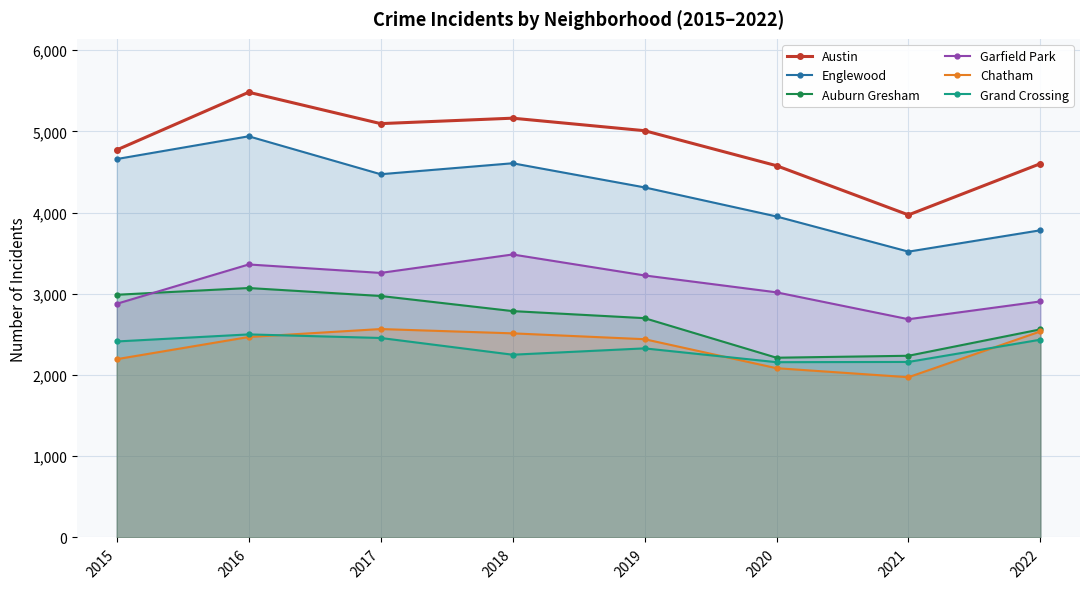

Which series has the largest total across all categories?

Austin